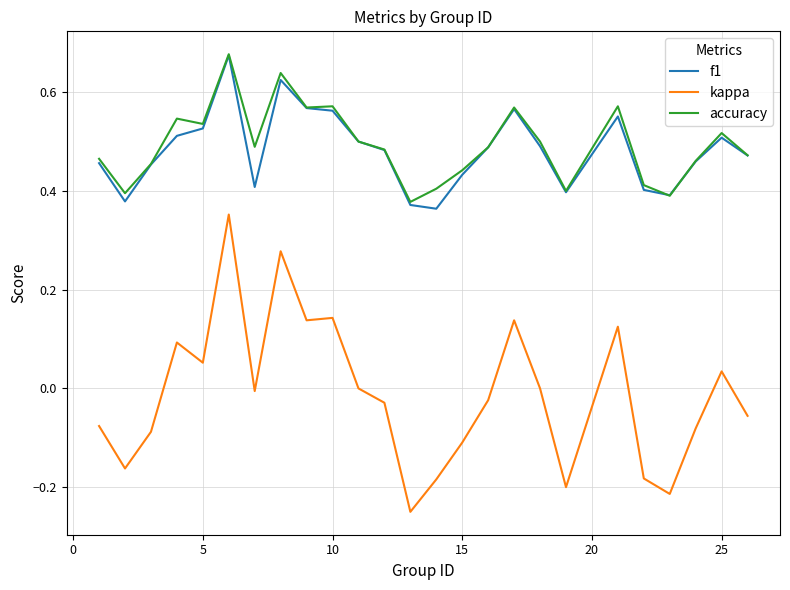

Which series has the largest total across all categories?

accuracy